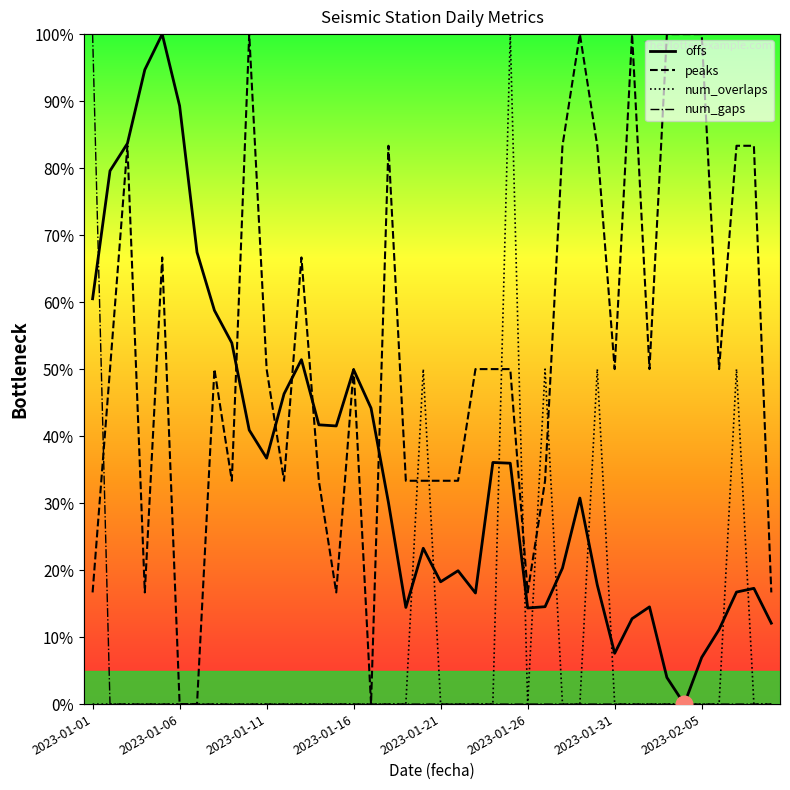

At how many categories does at least one series exceed 58?

21